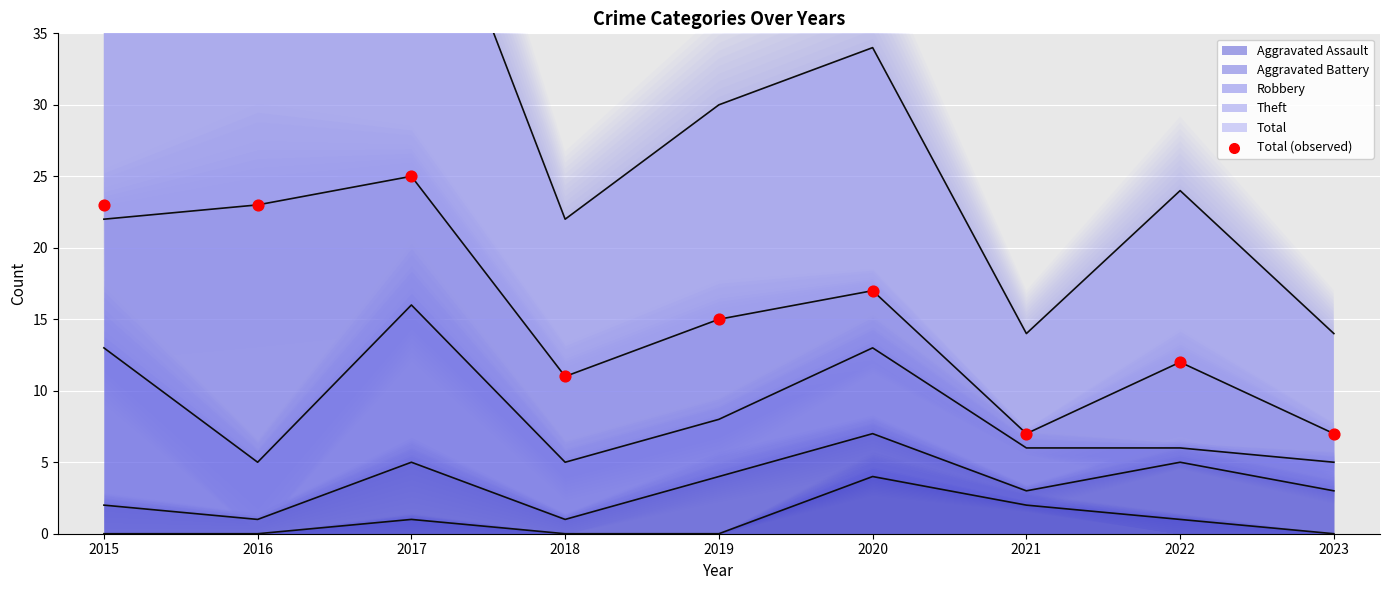

What is the change in value from 2015 to 2019?

-8